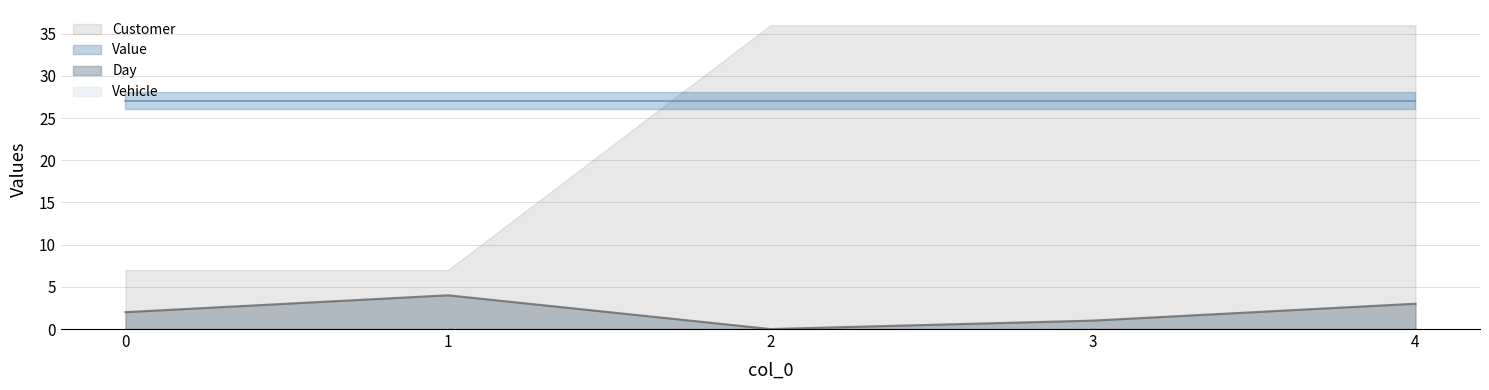

How many values in the Customer series are below 36?

2